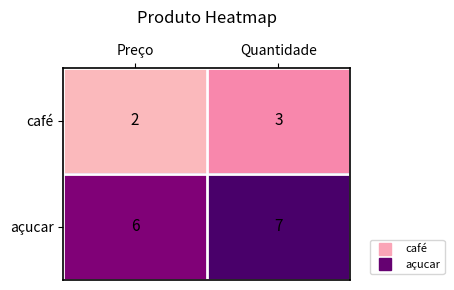

What is the total value across all series at Quantidade?

10